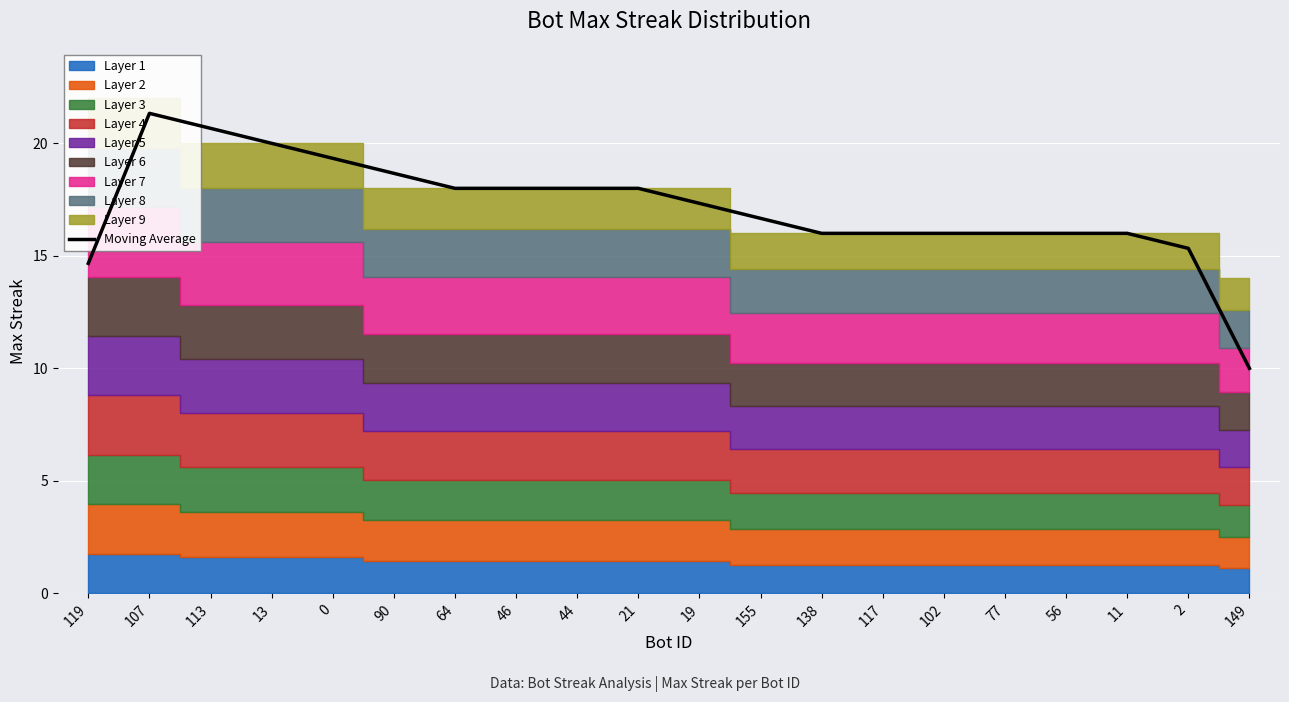

Which label corresponds to the smallest value in the chart?

149